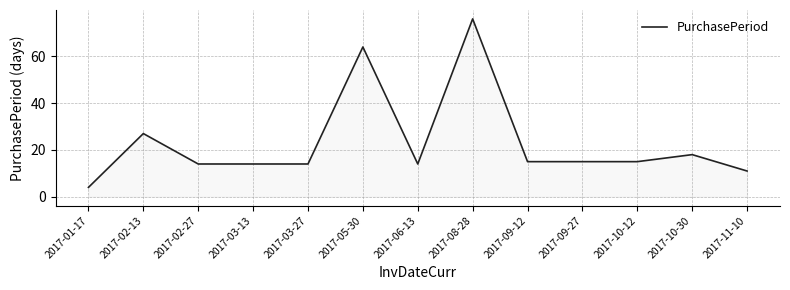

What is the difference between the second highest and minimum values?

60